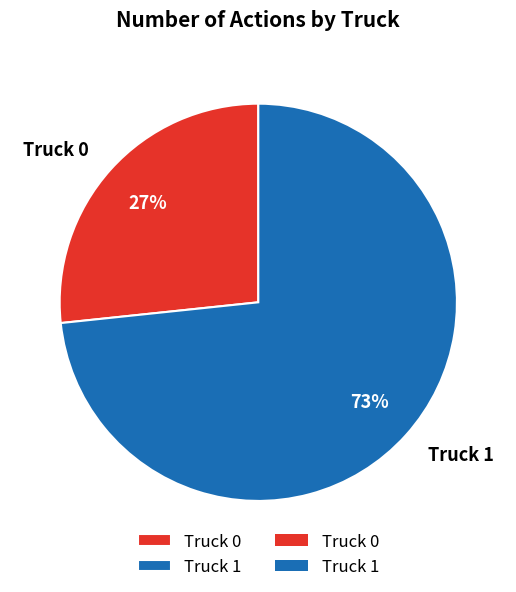

To the nearest percent, what is the average slice percentage?

50%